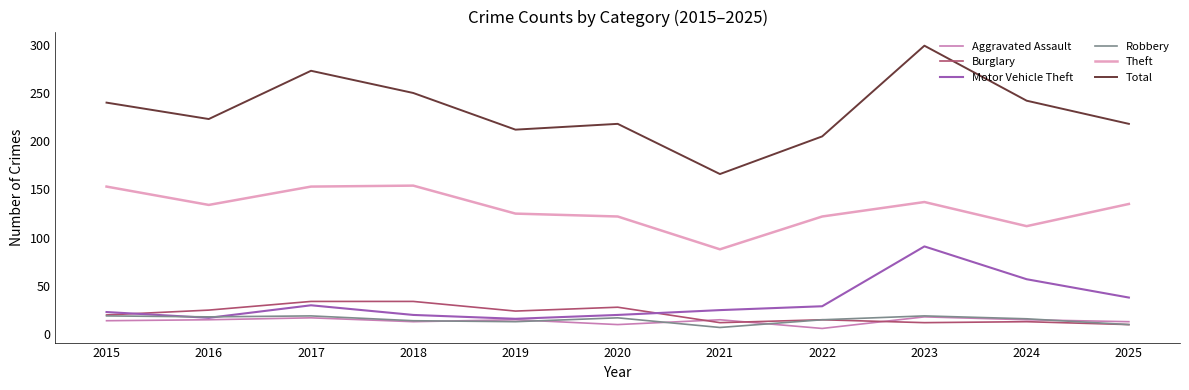

What is the difference between the highest and lowest values at 2024?

229